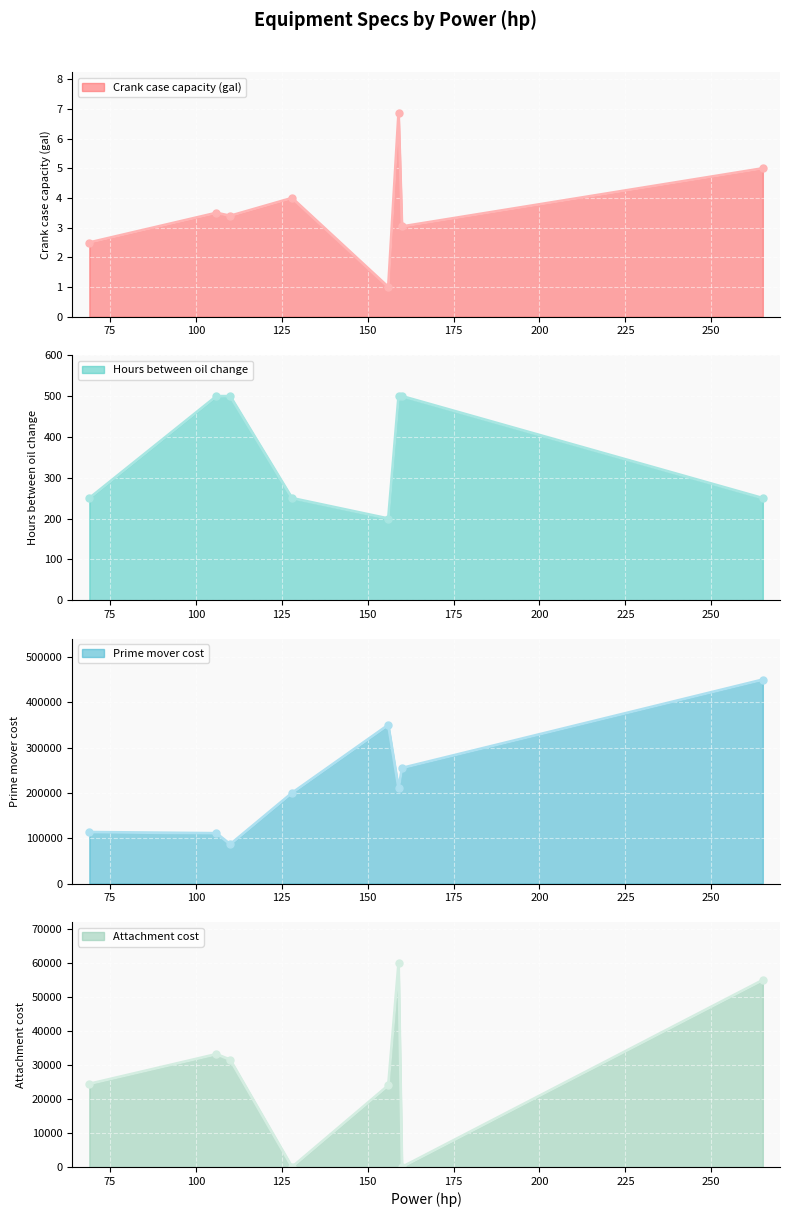

How many interior local peaks does the Attachment cost series have?

2